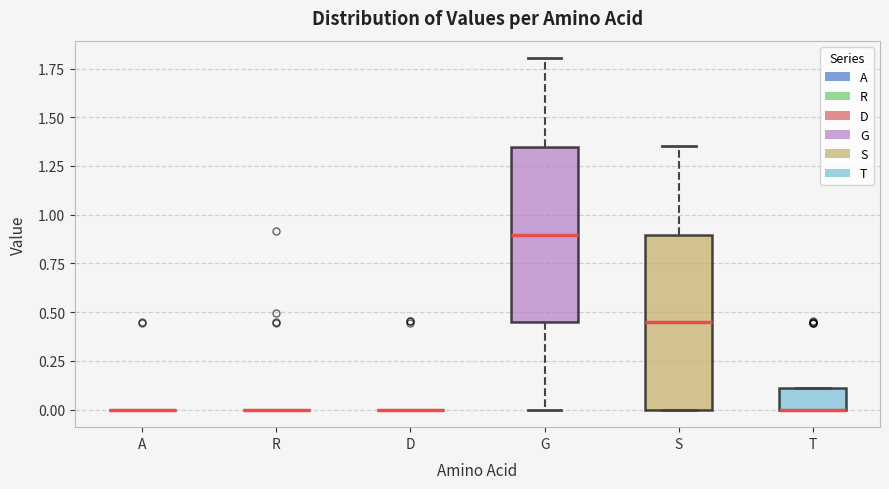

Reading left to right, read every box against the y-axis: the position of its median line, the range the box covers, and the ends of its whiskers. The values are not printed on the chart, so give them approximately, as read against the axis.

A: box collapsed to a line at 0.00, whiskers 0.00 to 0.00
R: box collapsed to a line at 0.00, whiskers 0.00 to 0.00
D: box collapsed to a line at 0.00, whiskers 0.00 to 0.00
G: median 0.90, box 0.45 to 1.35, whiskers 0.00 to 1.80
S: median 0.45, box 0.00 to 0.90, whiskers 0.00 to 1.35
T: median 0.00 (drawn on the box's lower edge), box 0.00 to 0.10, whiskers 0.00 to 0.10